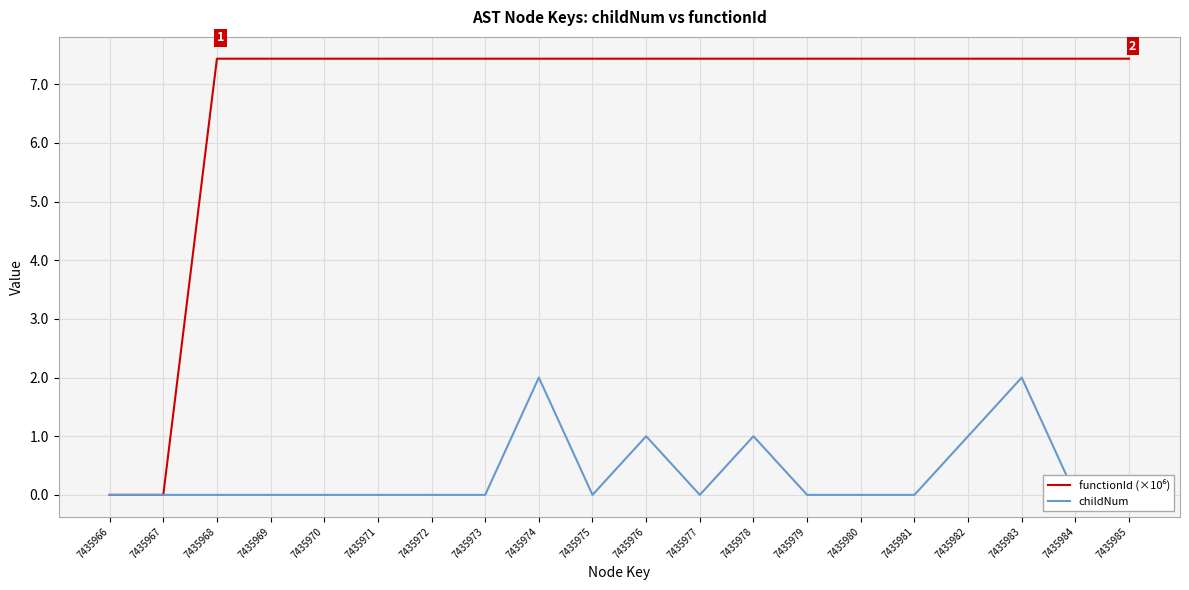

True or false: childNum has more than 2 points higher than both neighbors.

True